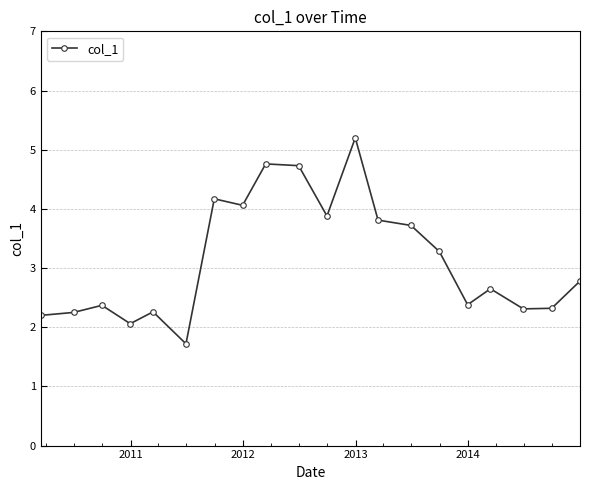

What is the value of the 13th point from the left?

3.8